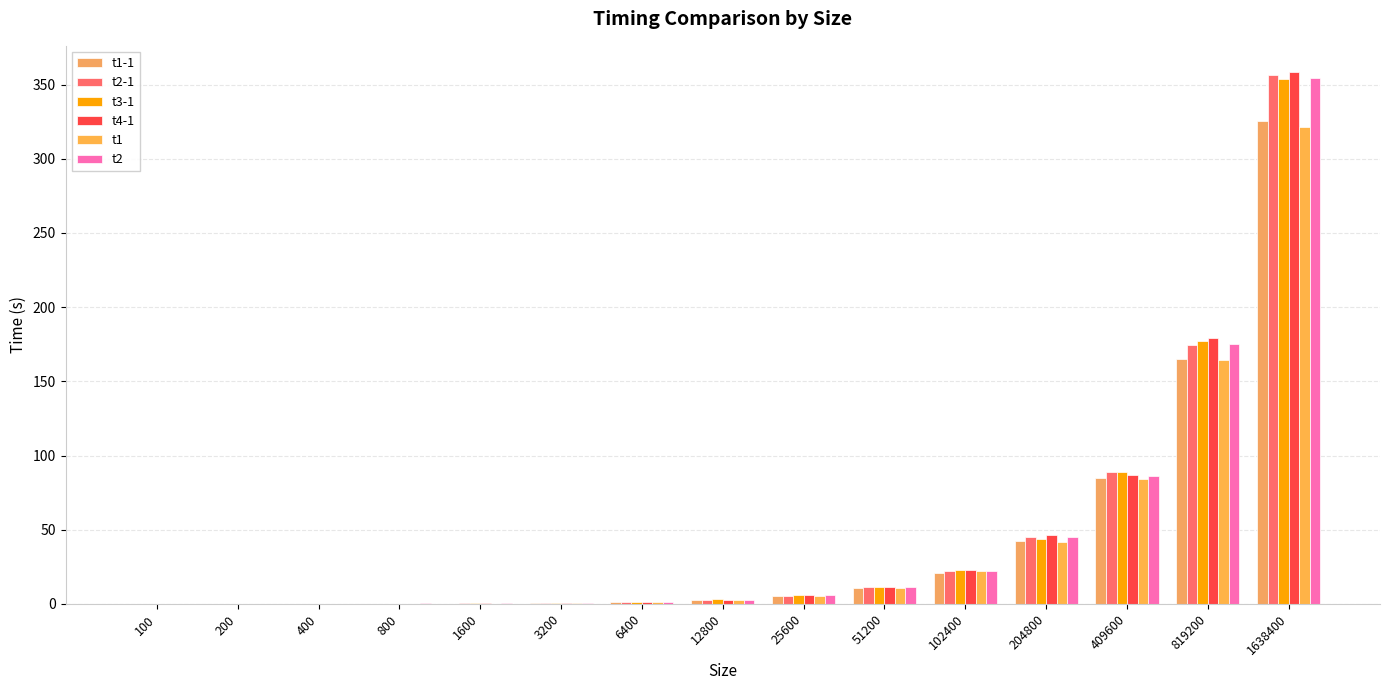

How many data points in t2 are above 2?

8